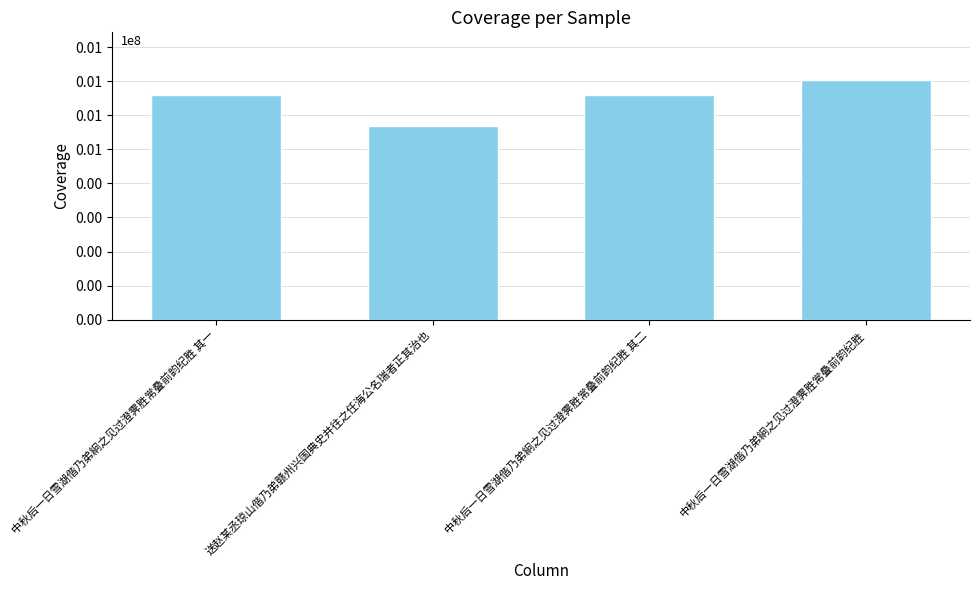

What is the minimum value shown in the chart?

567595